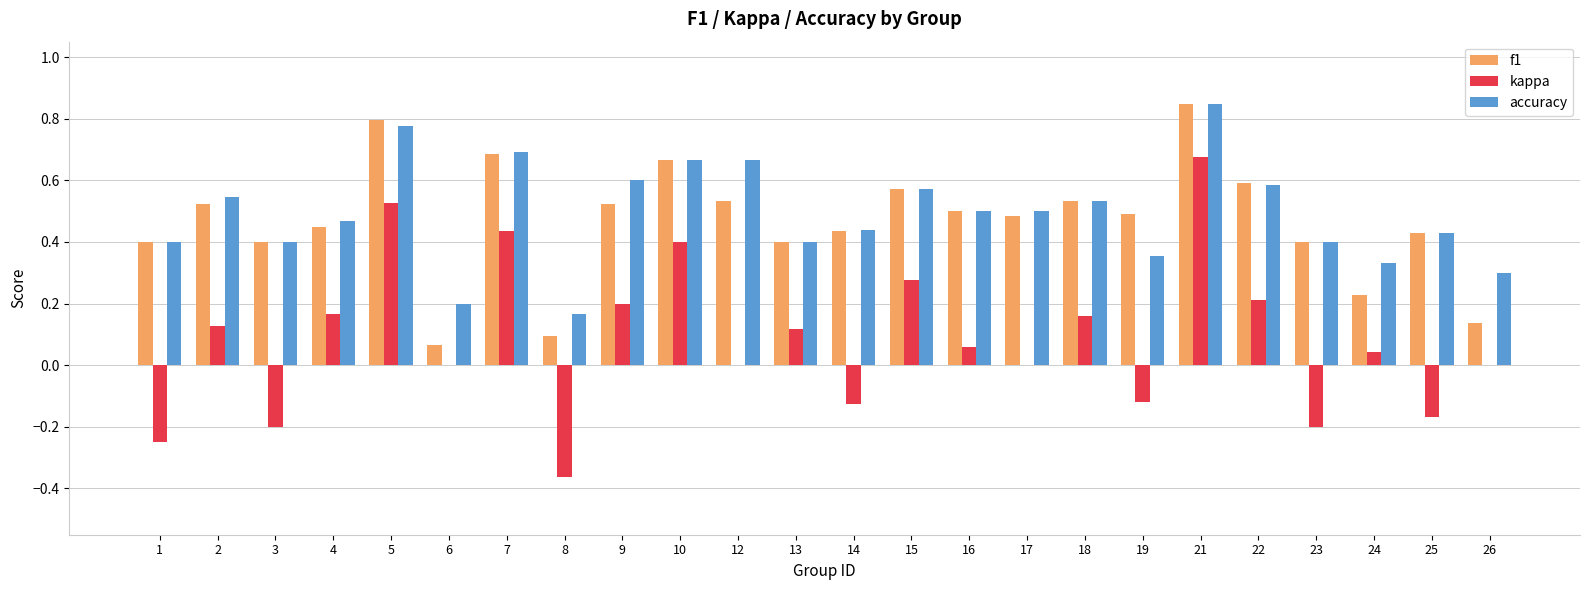

At which category is the sum across all series the highest?

21